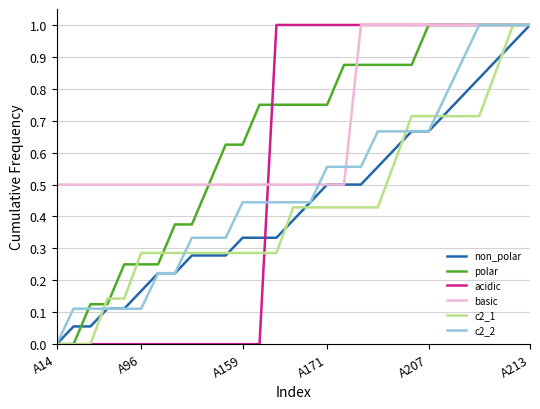

Which series has the largest total across all categories?

basic